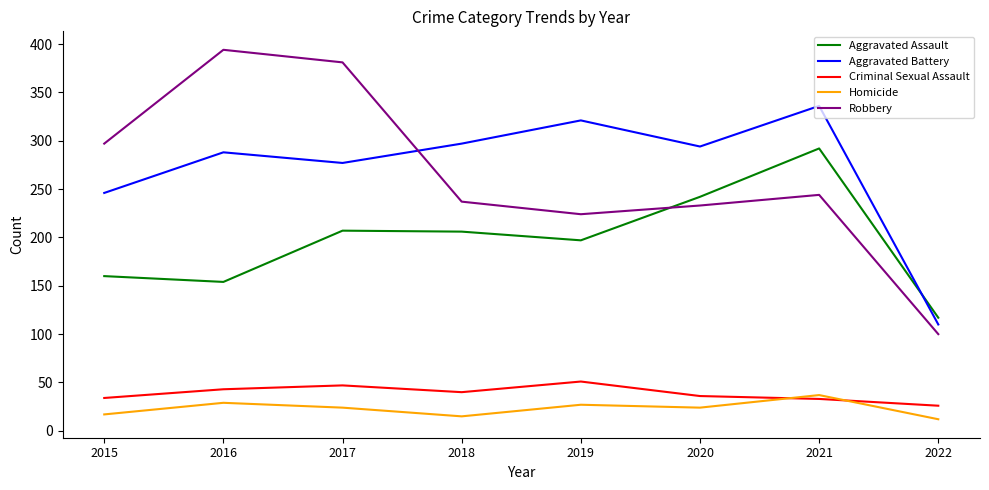

What is the spread (max minus min) of values at 2018?

282